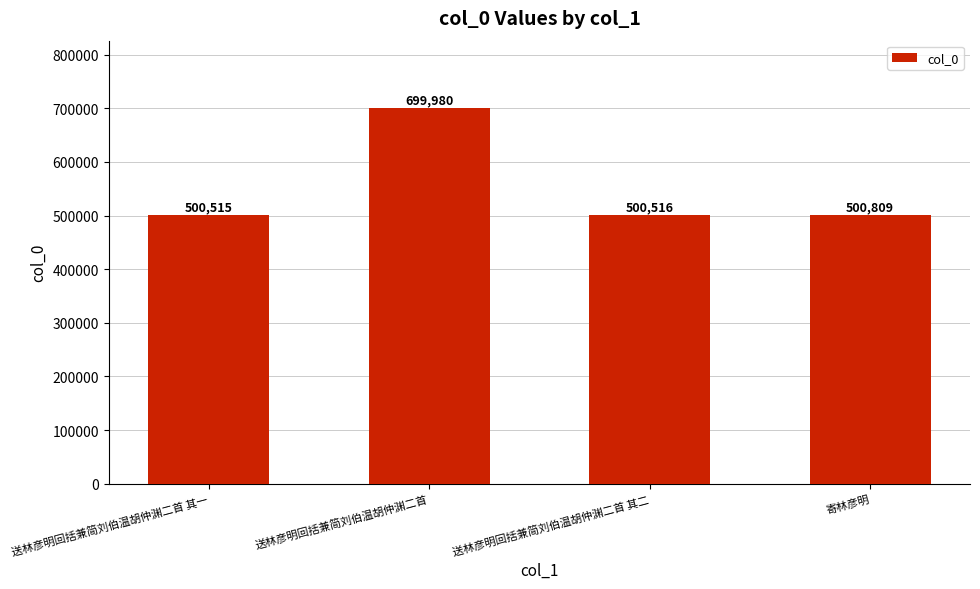

What is the difference between the values at 送林彦明回括兼简刘伯温胡仲渊二首 and 送林彦明回括兼简刘伯温胡仲渊二首 其二?

199464